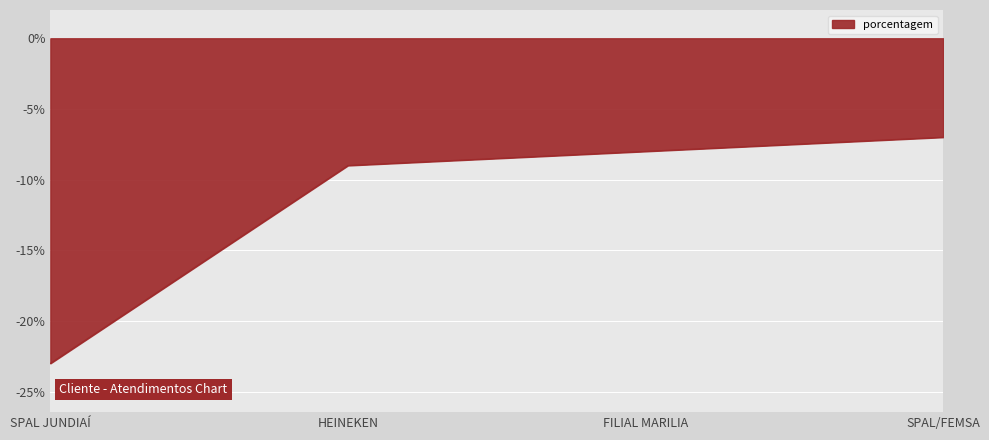

The chart shows a value of -8 at FILIAL MARILIA. True or false?

True